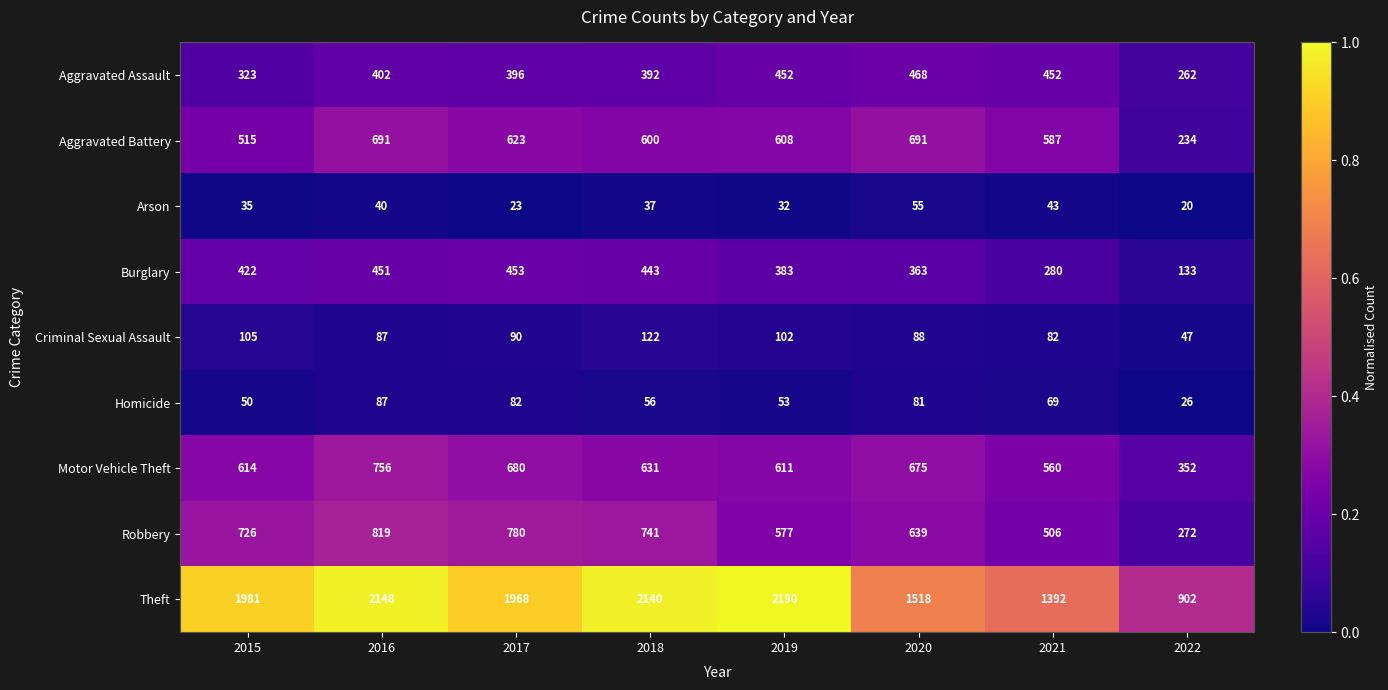

At which category is the sum across all series the highest?

2016